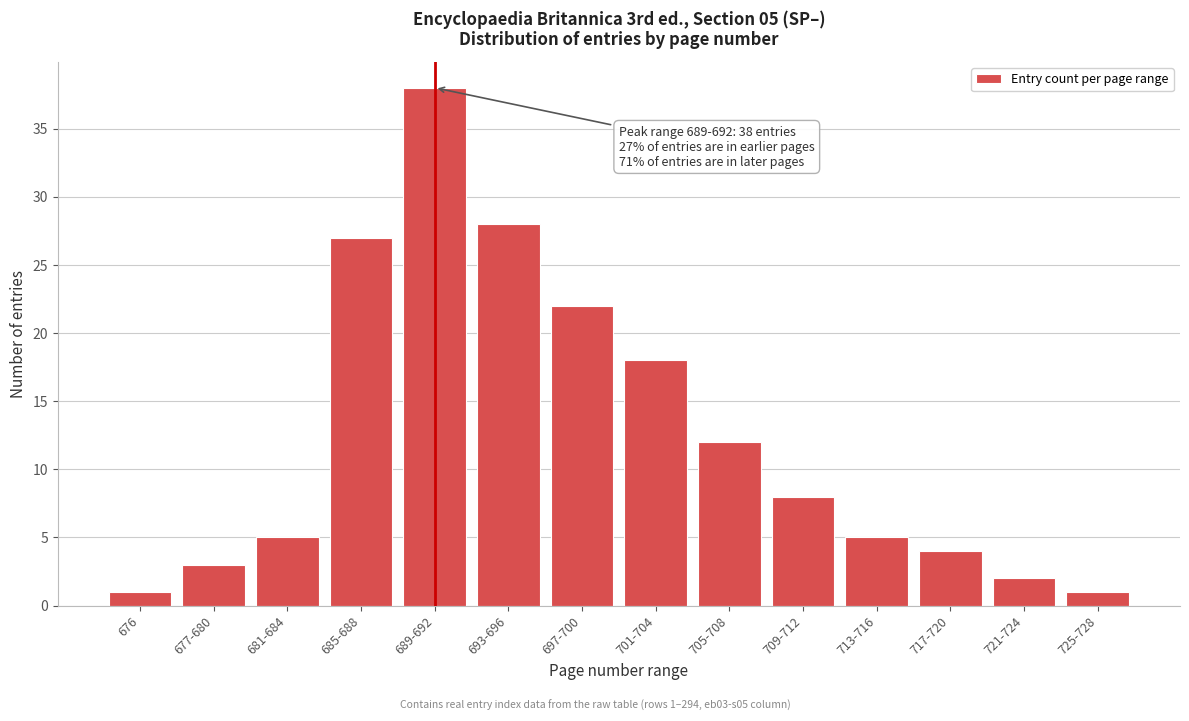

Reading left to right, extract all data points from this chart.

1	3	5	27	38	28	22	18	12	8	5	4	2	1